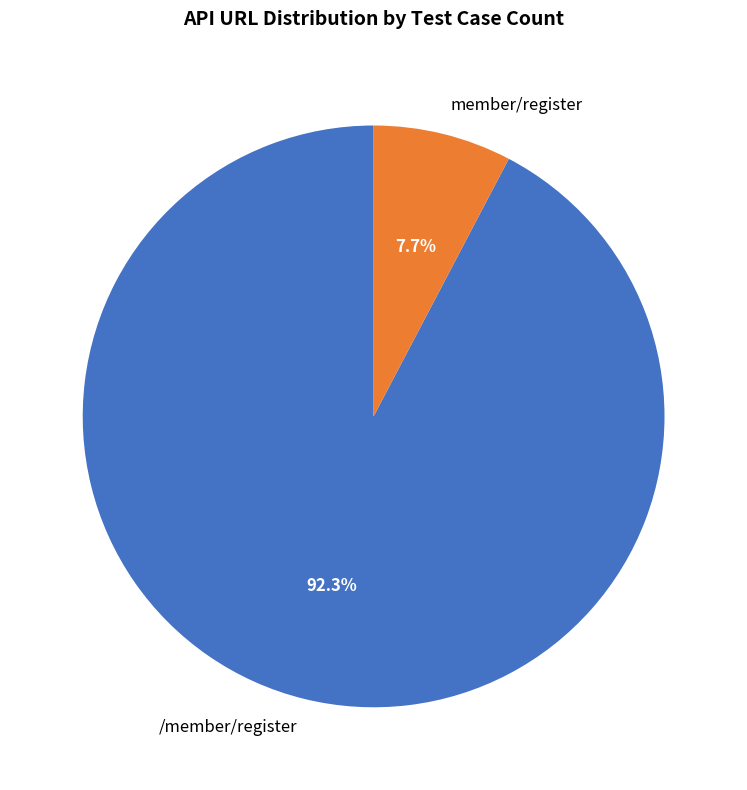

What is the largest slice in the pie chart?

/member/register